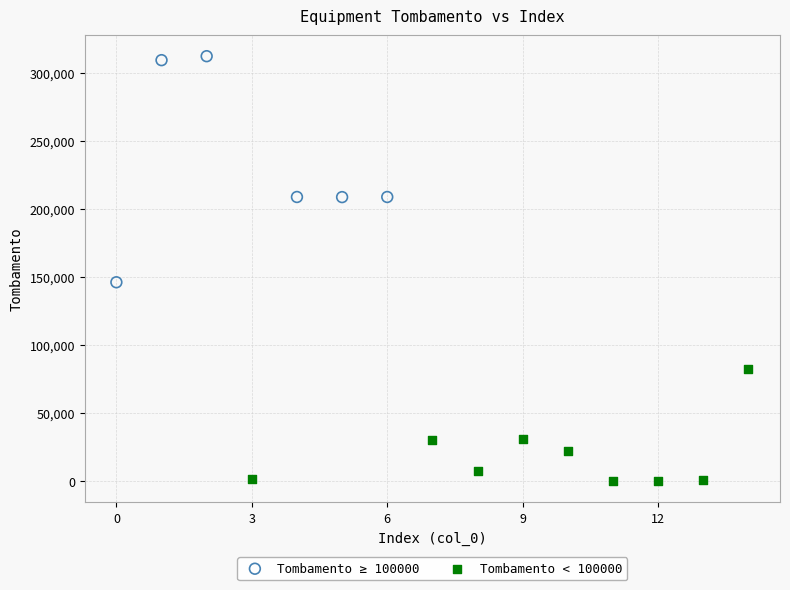

Which series contains the lowest Y value?

Tombamento < 100000